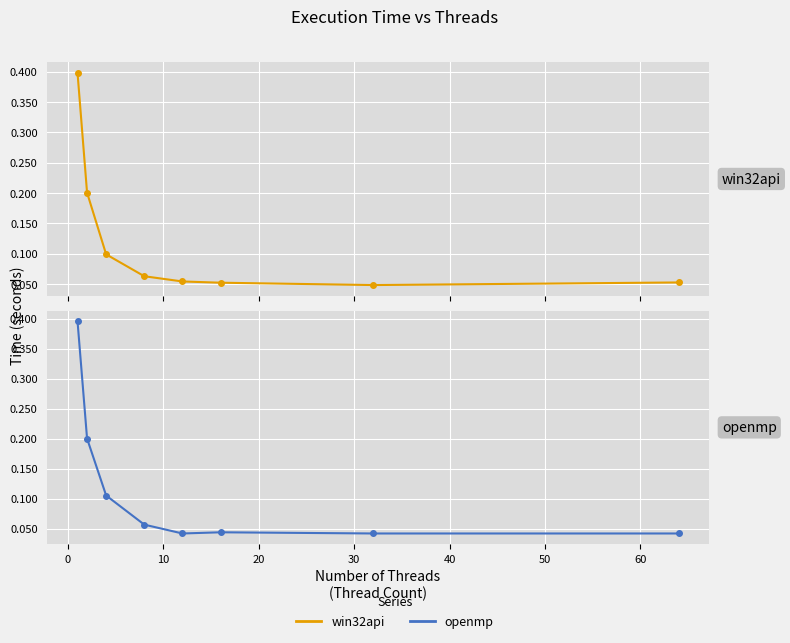

Is the value of win32api at 10 greater than the value of openmp at −10?

No